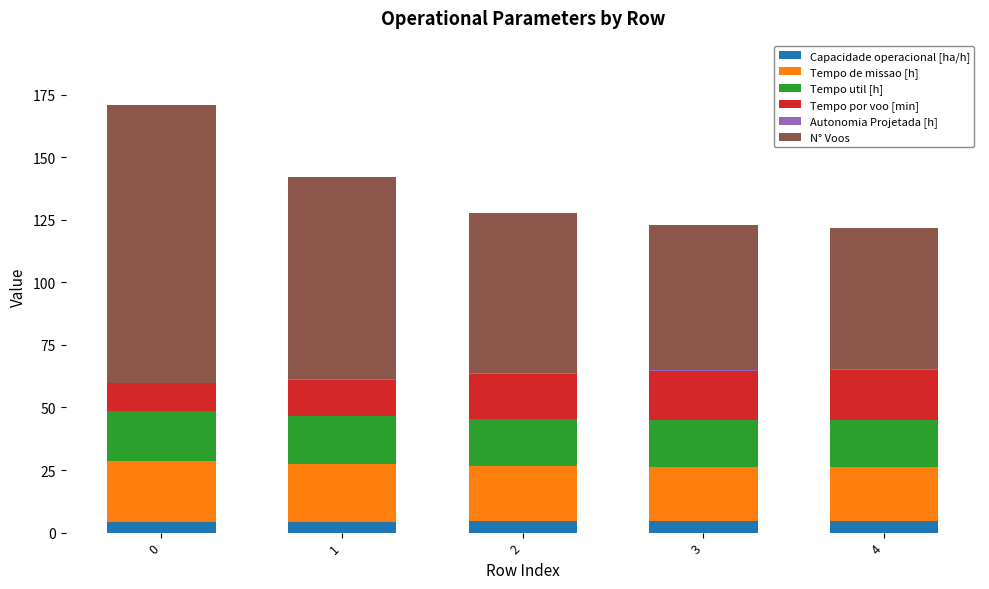

What is the sum of the Tempo util [h] values at 0 and 4?

39.0